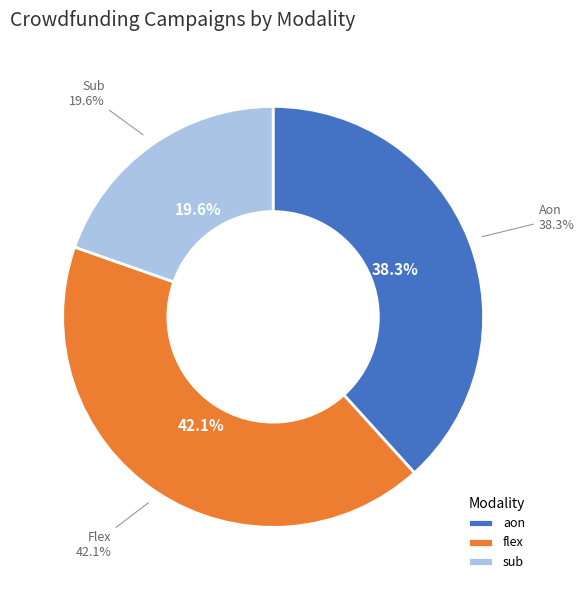

Count the number of slices in the pie.

3